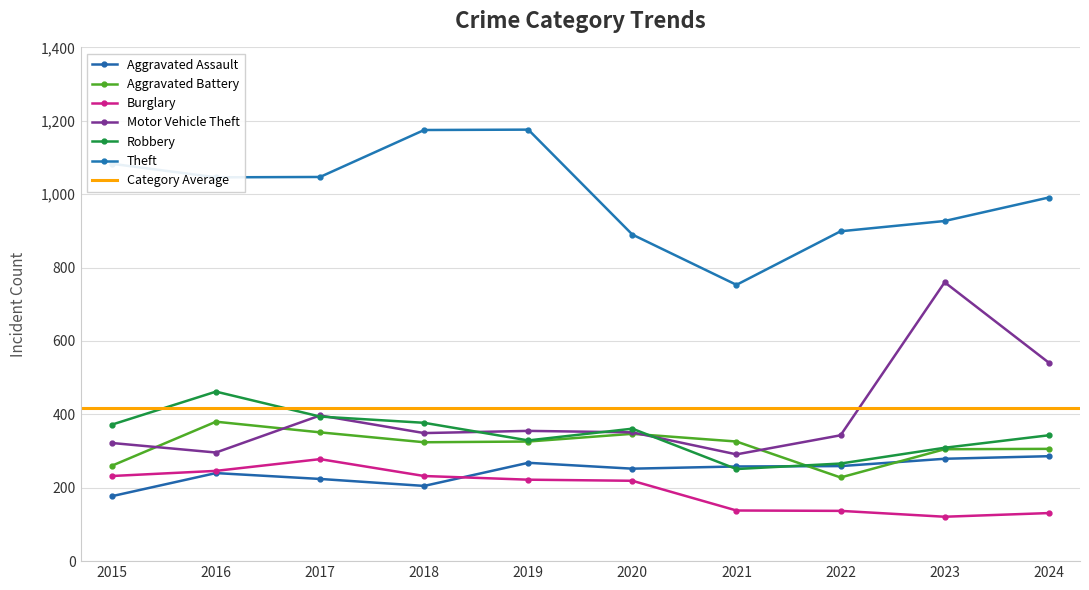

How many values in the Theft series are below 1046?

5